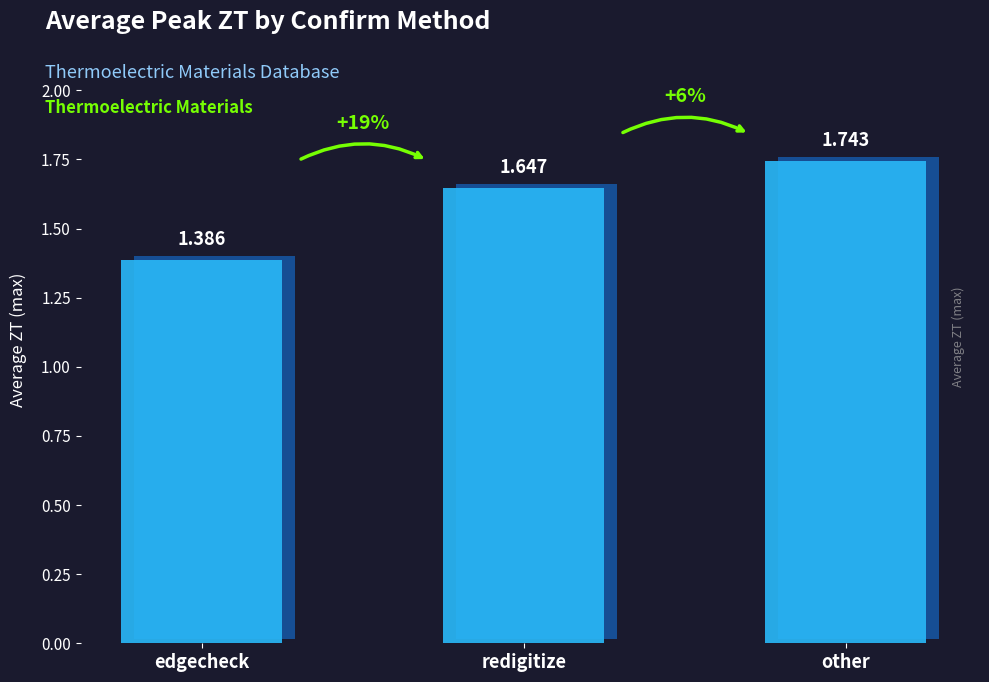

Reading left to right, transcribe all the data shown in this chart.

1.4	1.6	1.7